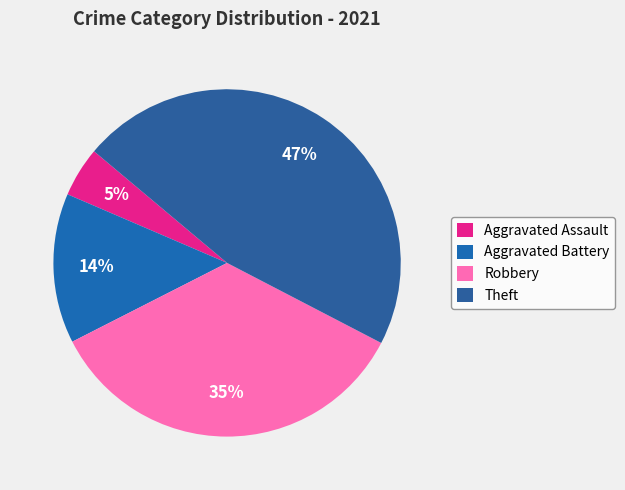

Combined, what portion of the pie is Robbery and Theft?

81.4%